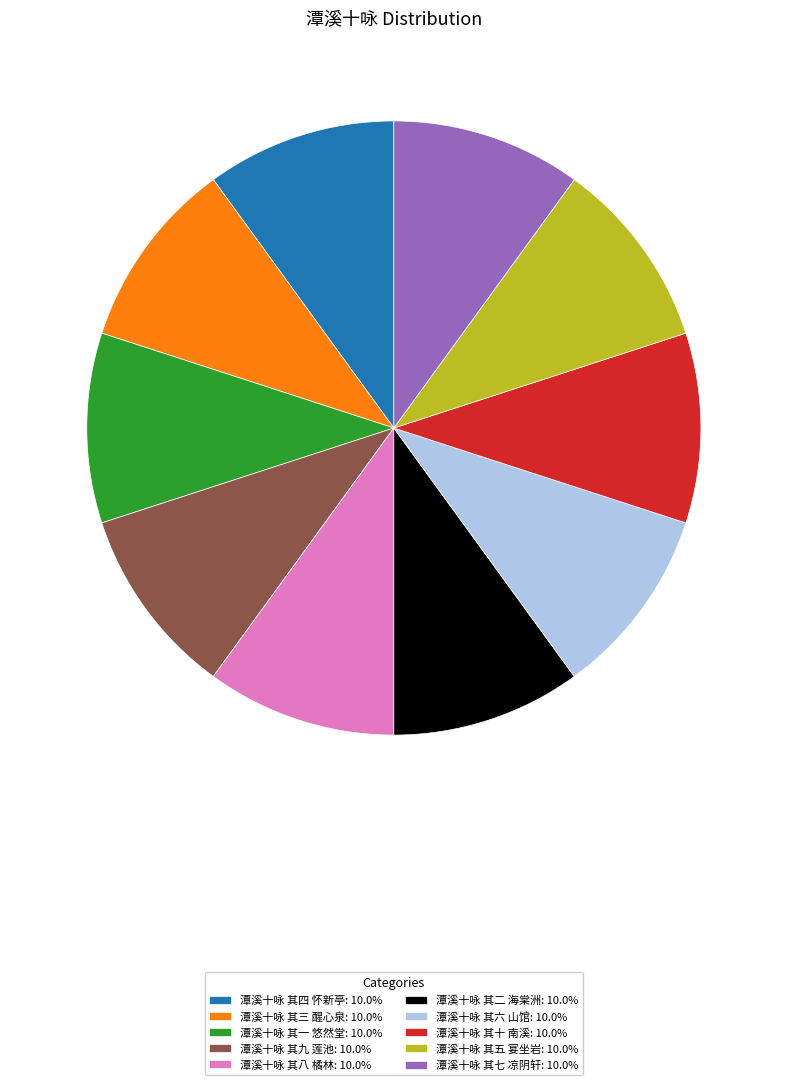

Count the number of slices in the pie.

10